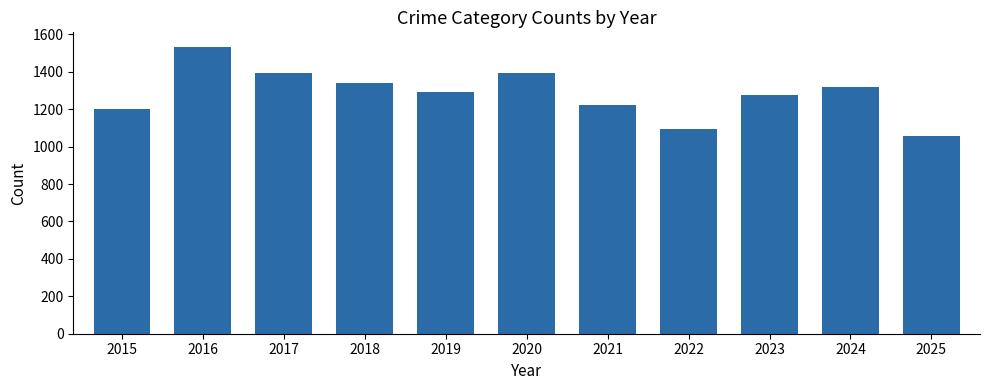

At which category does the chart reach its peak across all series?

2016